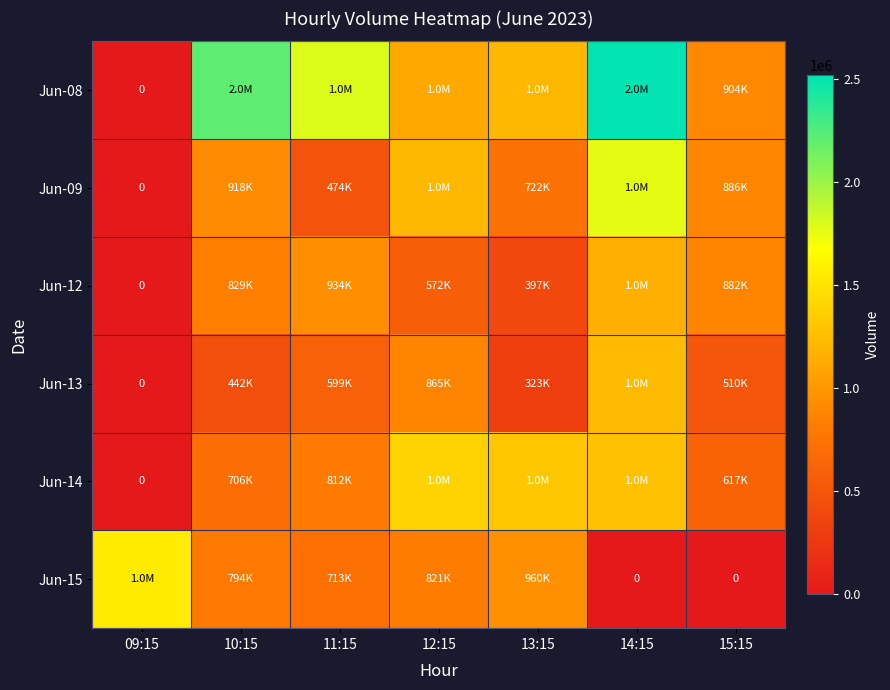

What is the difference between the highest and lowest values at 13:15?

990309